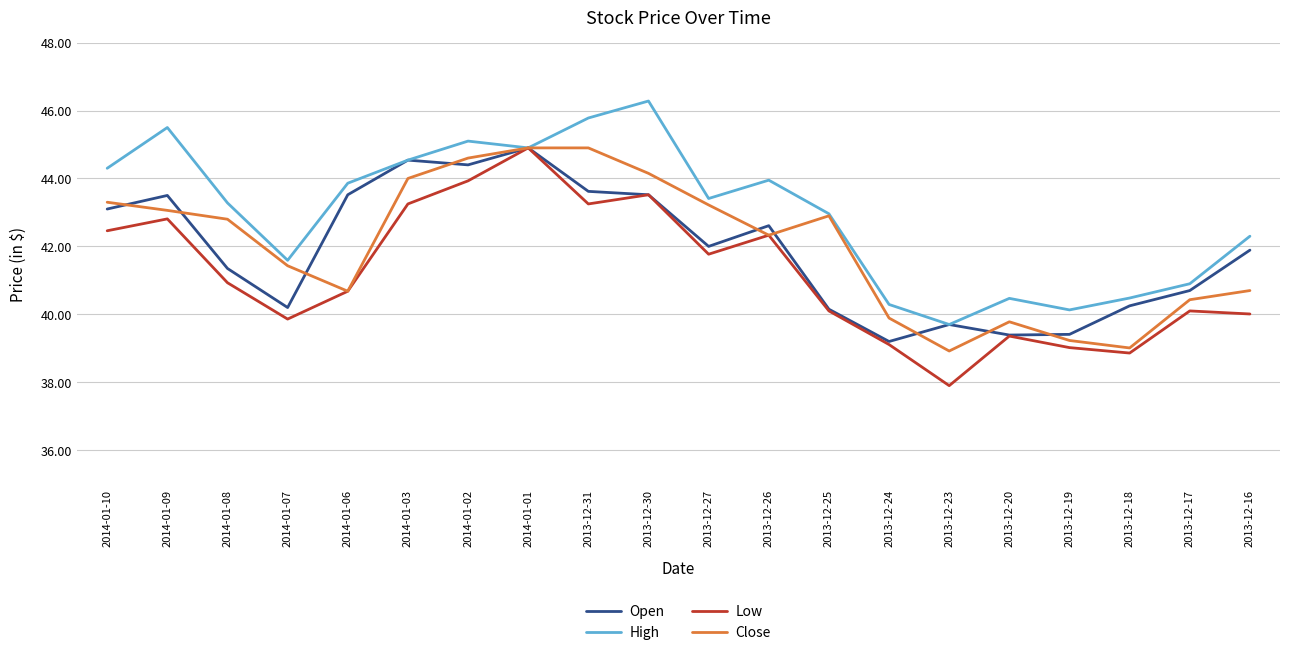

What is the average value of the High series?

43.0